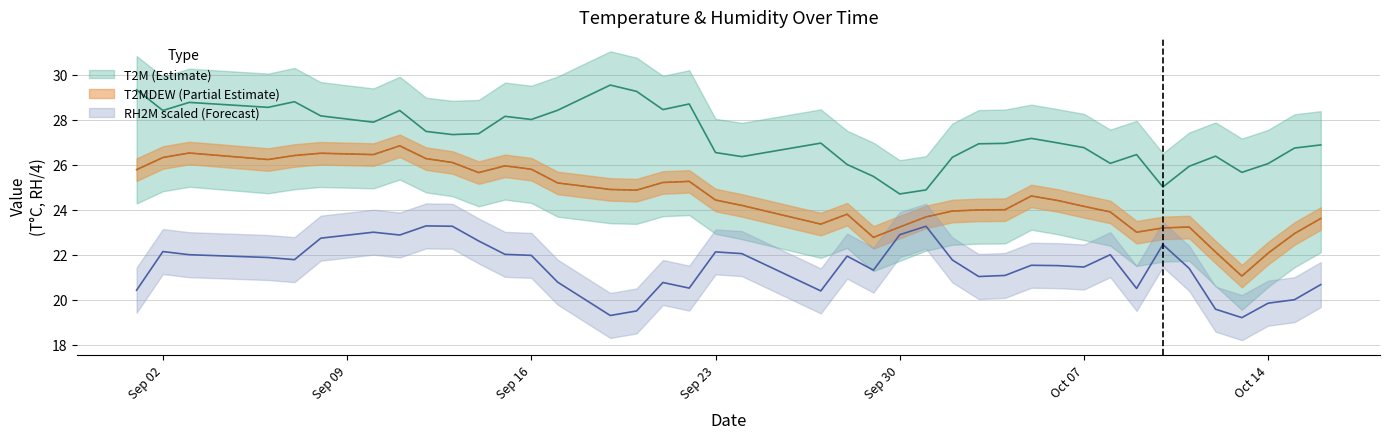

True or false: T2M and T2MDEW intersect in this chart.

False